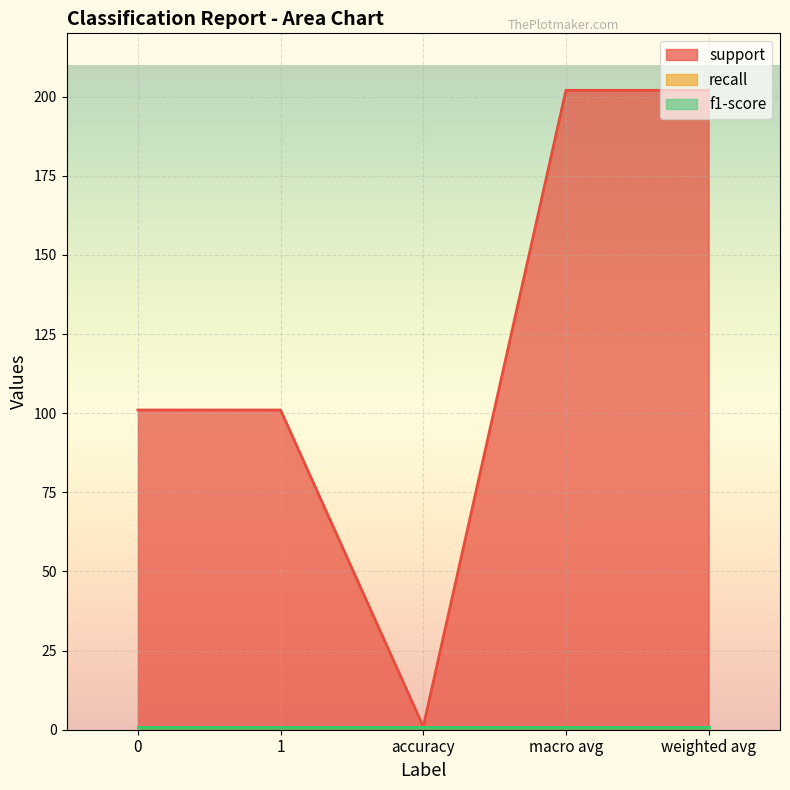

How many support values are between 101 and 202?

4